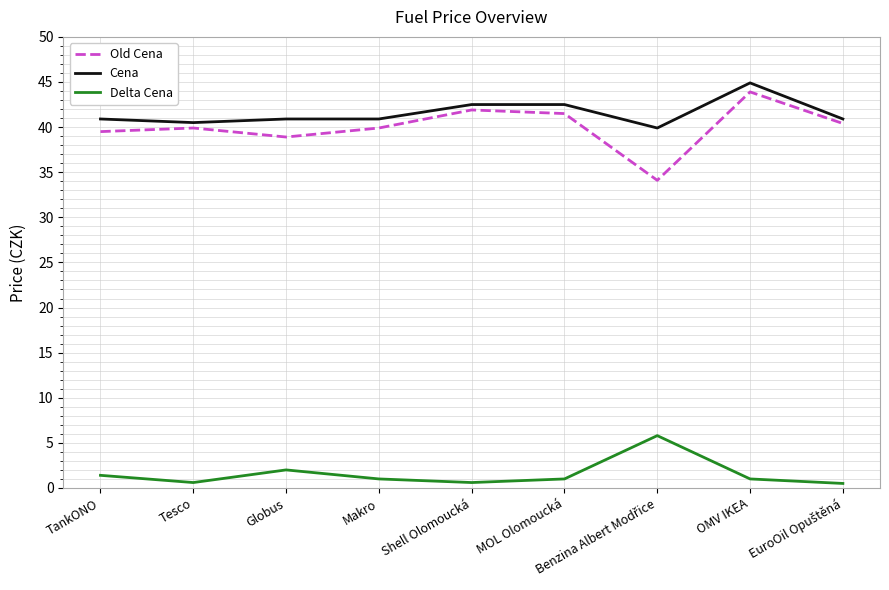

True or false: Delta Cena and Old Cena cross at least once.

False